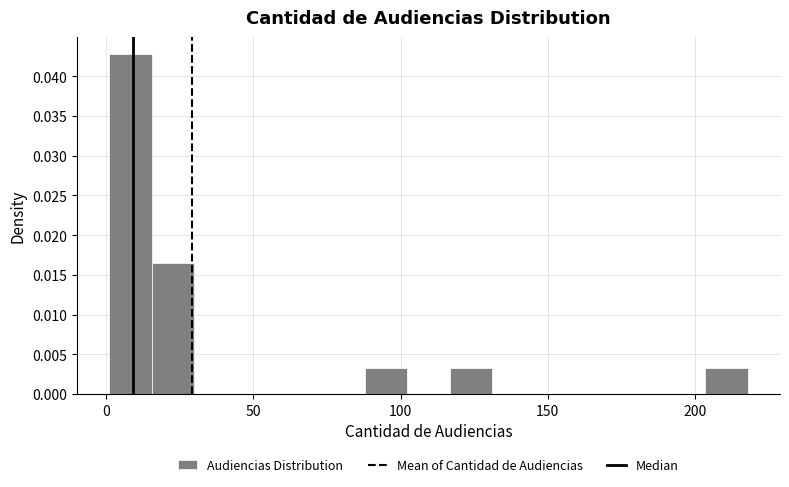

Read against the x-axis, roughly where is the centre of the tallest bar?

10